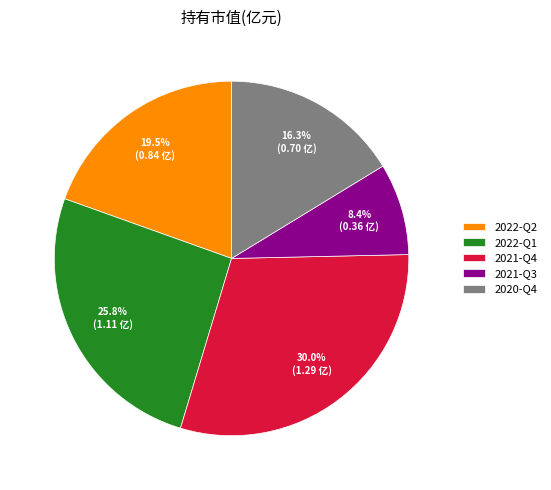

What portion of the pie excludes 2021-Q3?

91.6%